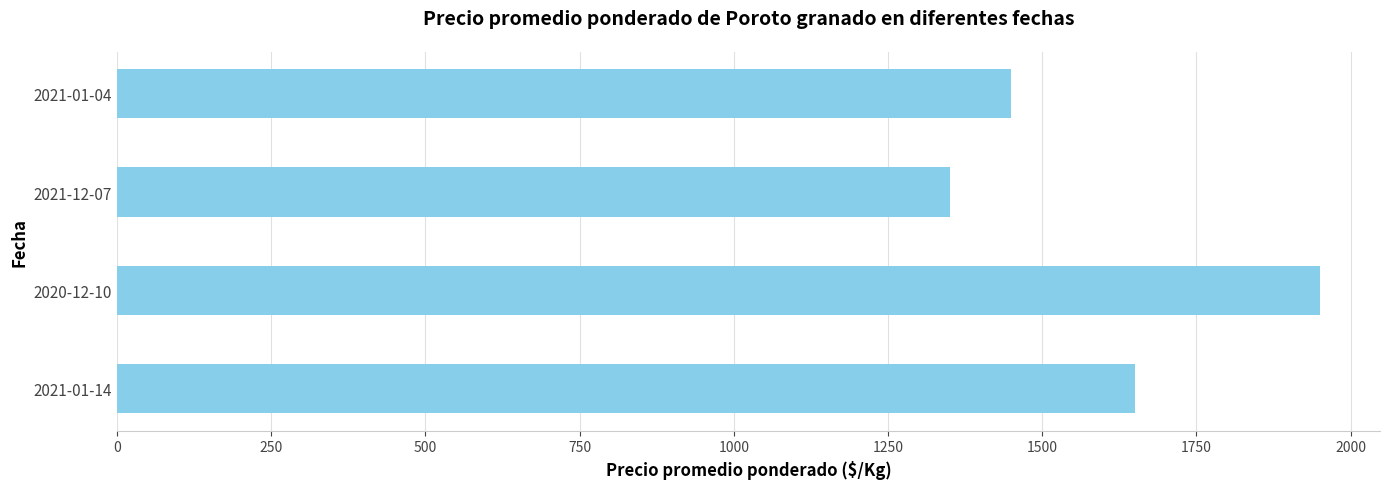

Reading top to bottom, list all the values displayed in this chart.

2021-01-04=1450	2021-12-07=1350	2020-12-10=1950	2021-01-14=1650